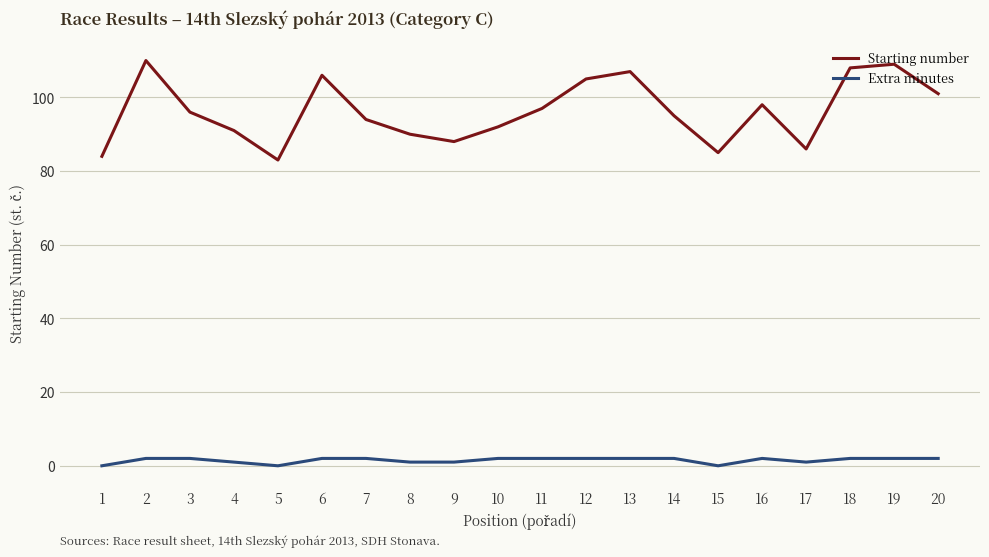

Rank the series by their maximum value, from lowest to highest.

Extra minutes, Starting number